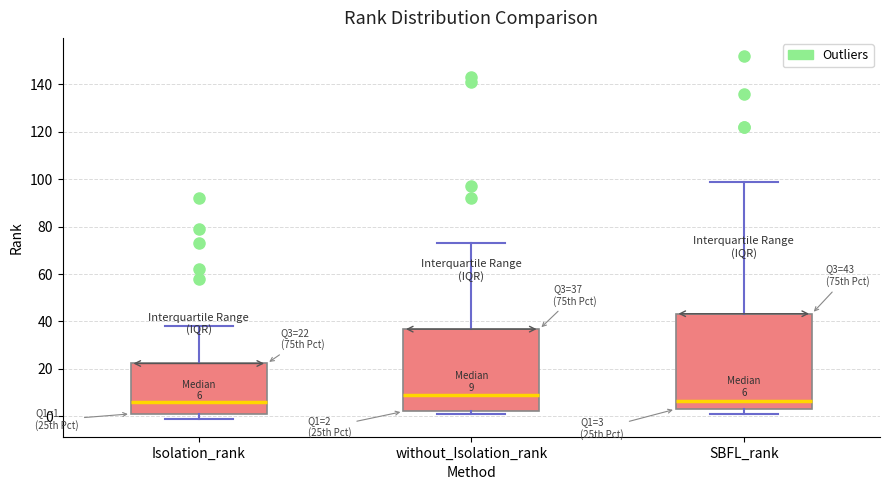

Comparing the boxes themselves (not the whiskers), which one is the tallest?

SBFL_rank